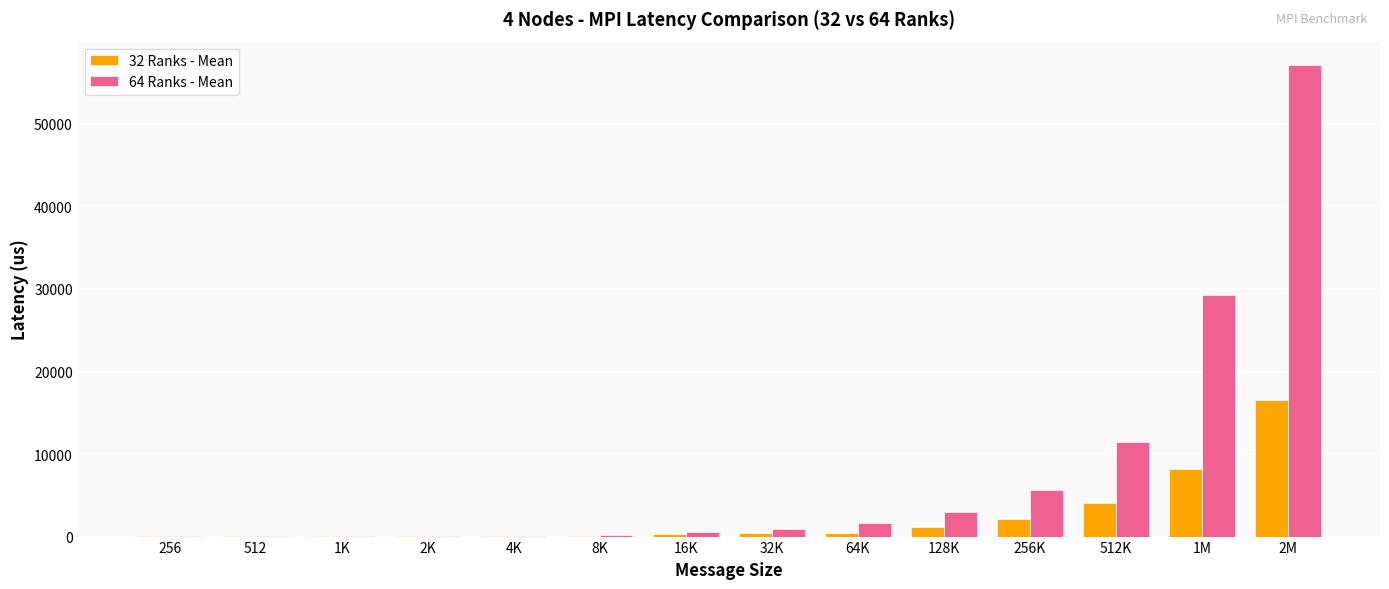

What is the greatest value displayed?

57119.1